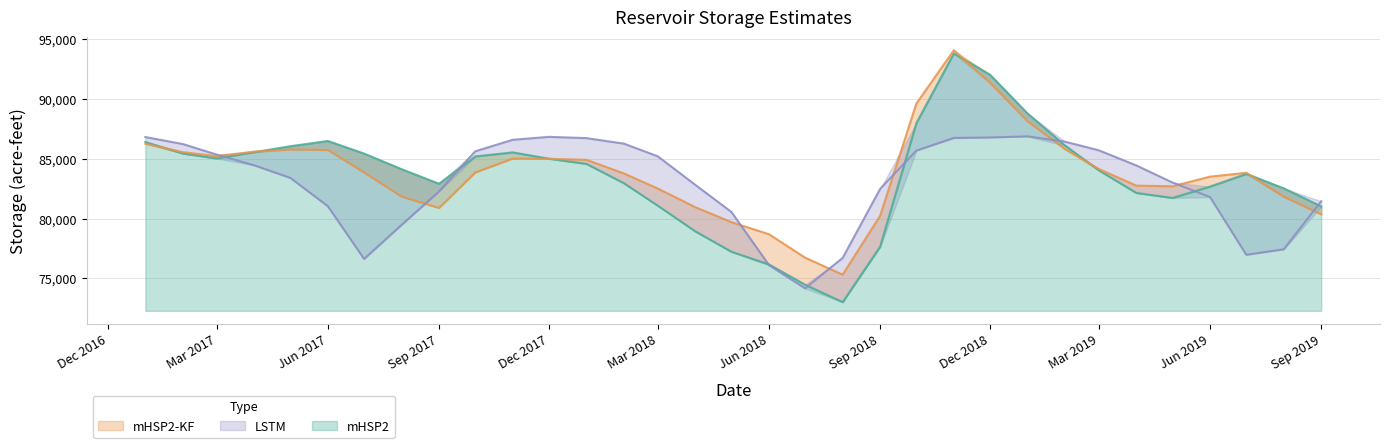

Does the chart have visible grid lines?

Yes